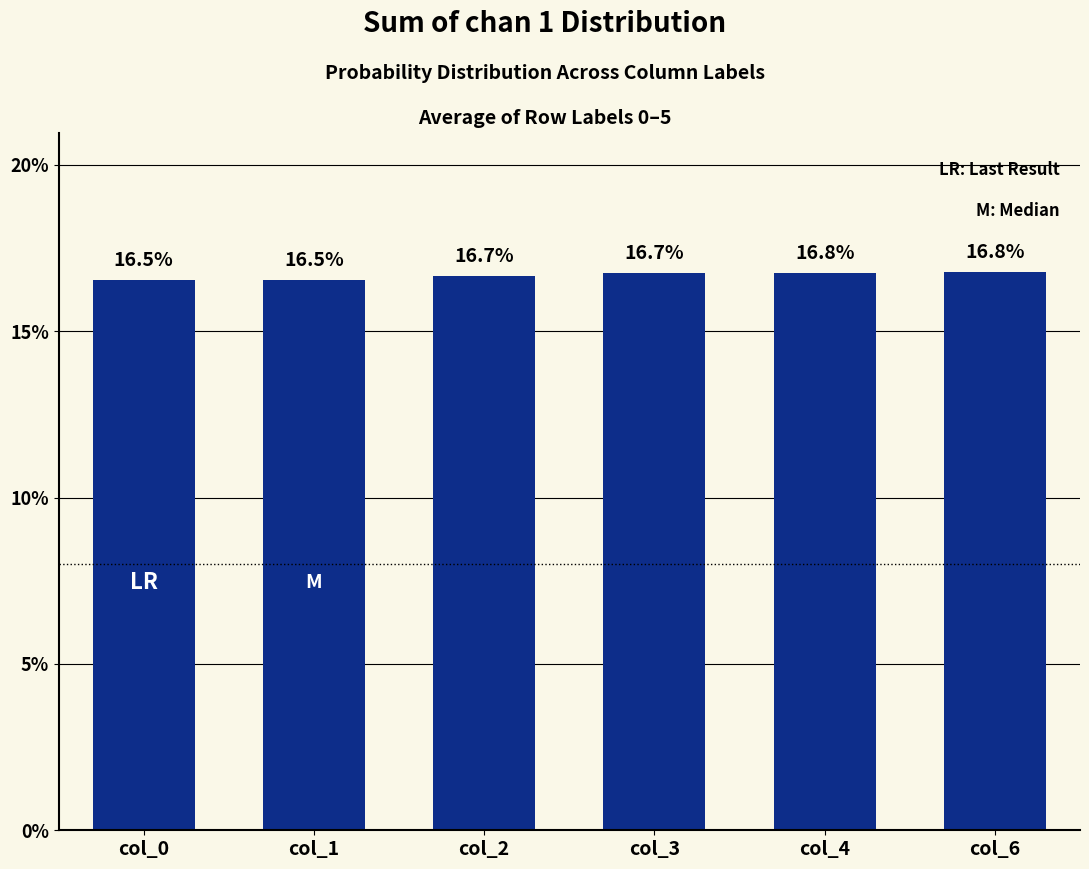

The value at col_6 is 11.1. True or false?

False